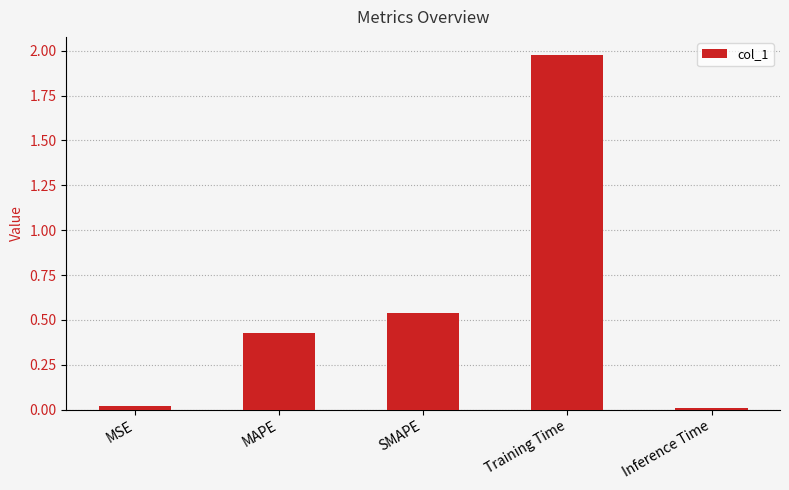

The chart shows a value of 0.2 at SMAPE. True or false?

False